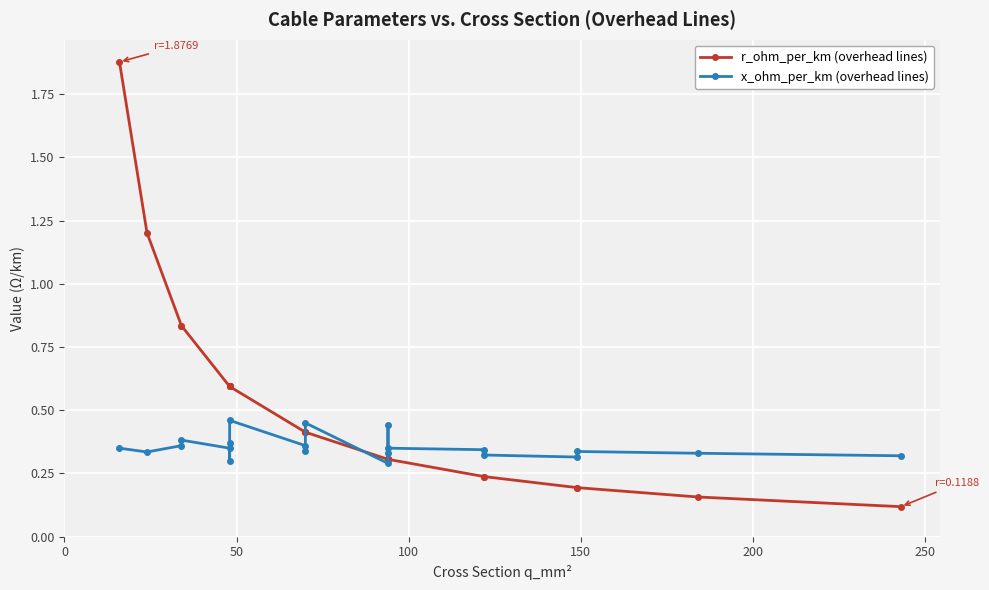

What are all the series names shown in the legend?

r_ohm_per_km, x_ohm_per_km